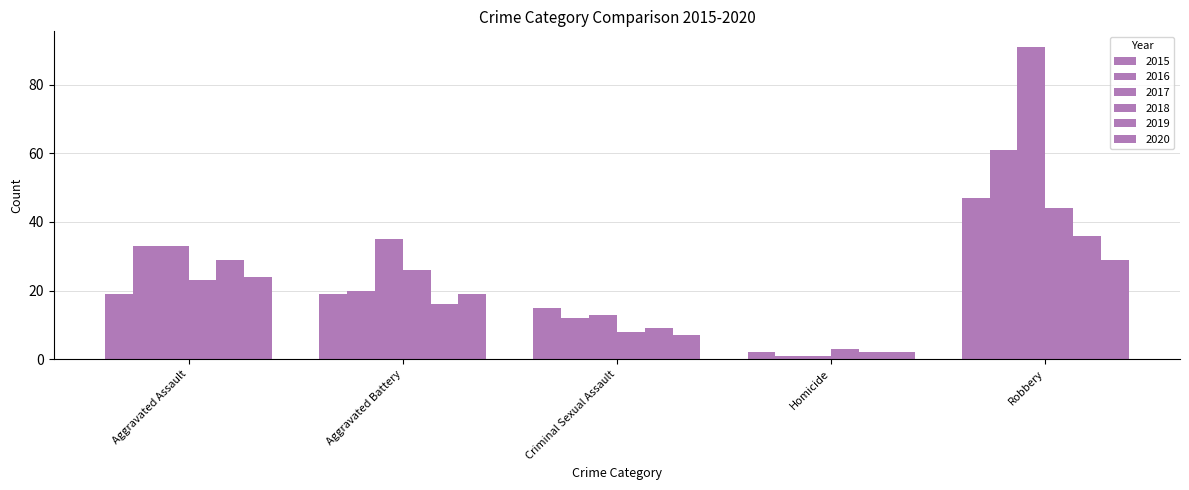

What is the label of the 1st bar from the left?

Aggravated Assault